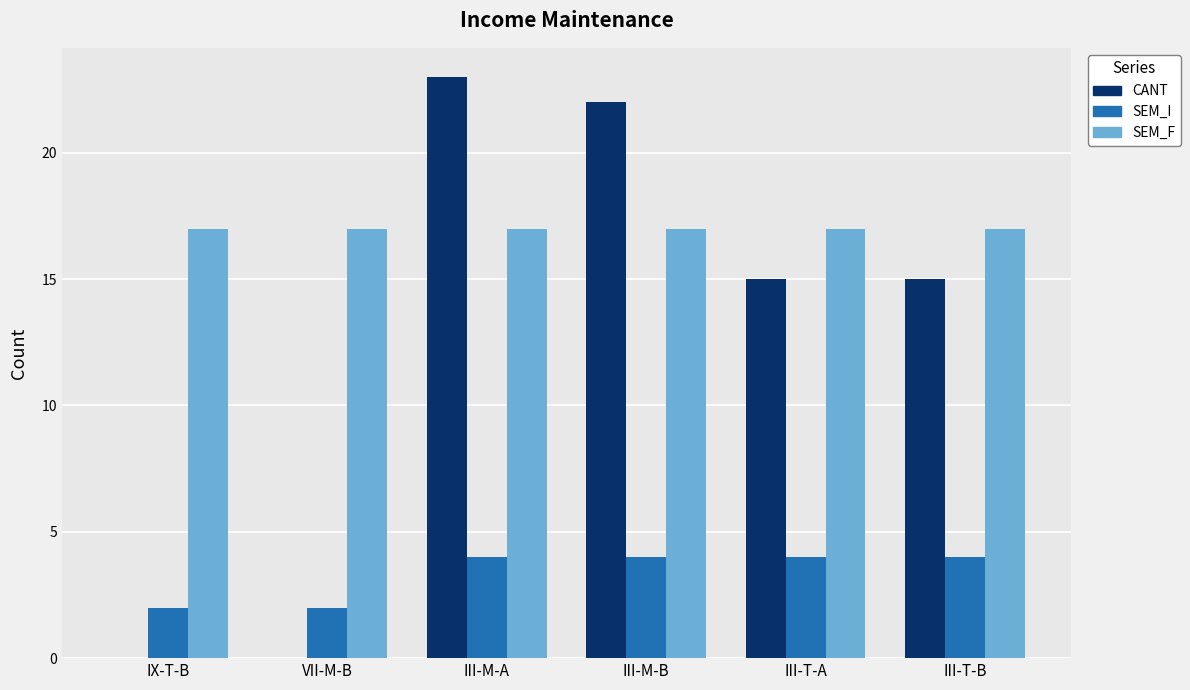

What is the greatest value displayed?

23